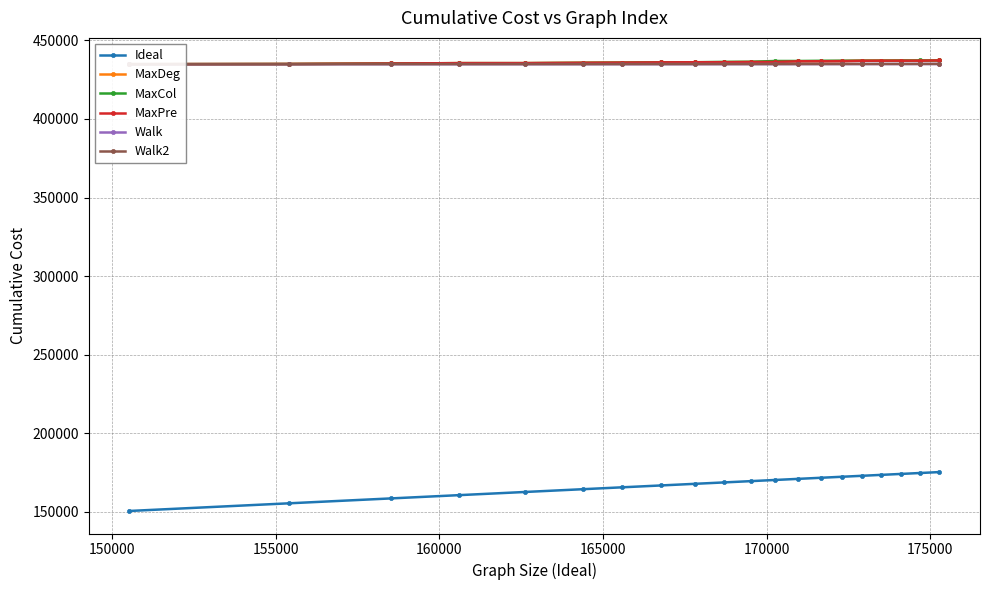

What is the maximum value for Ideal?

175283